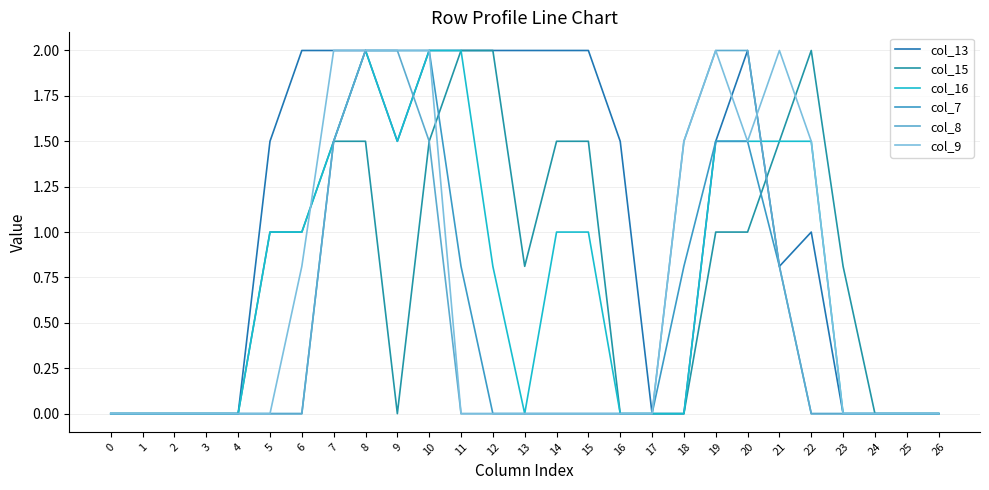

What is the average value of the col_15 series?

0.8